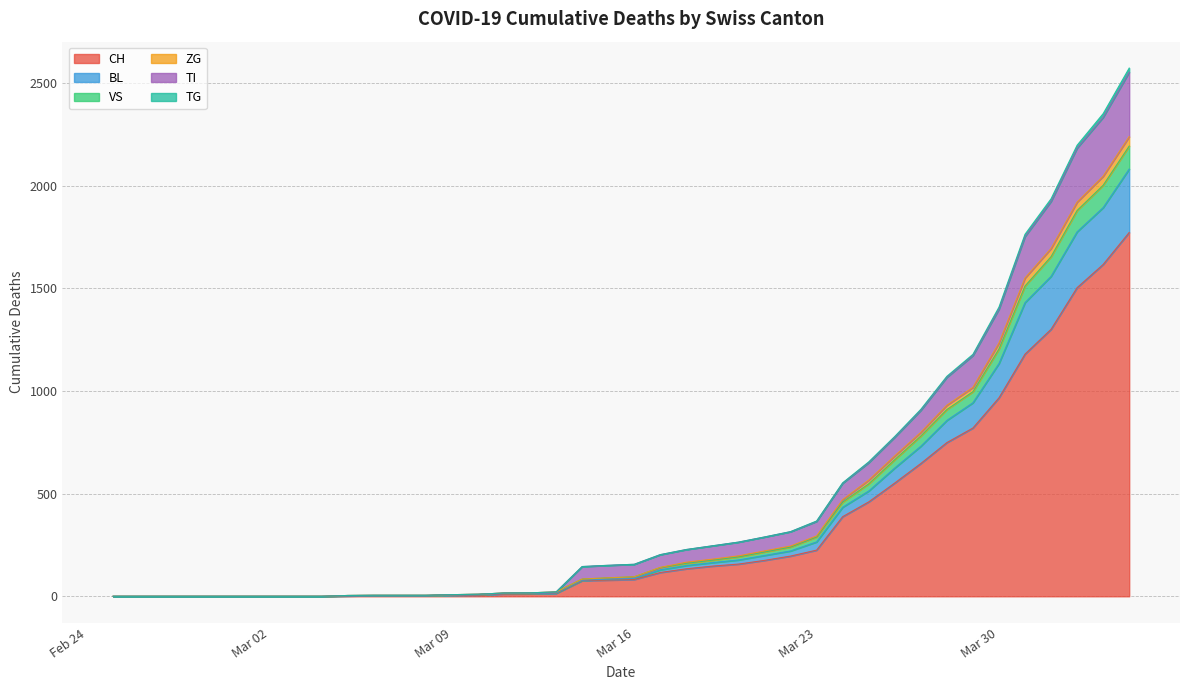

What is the maximum value for CH?

1773